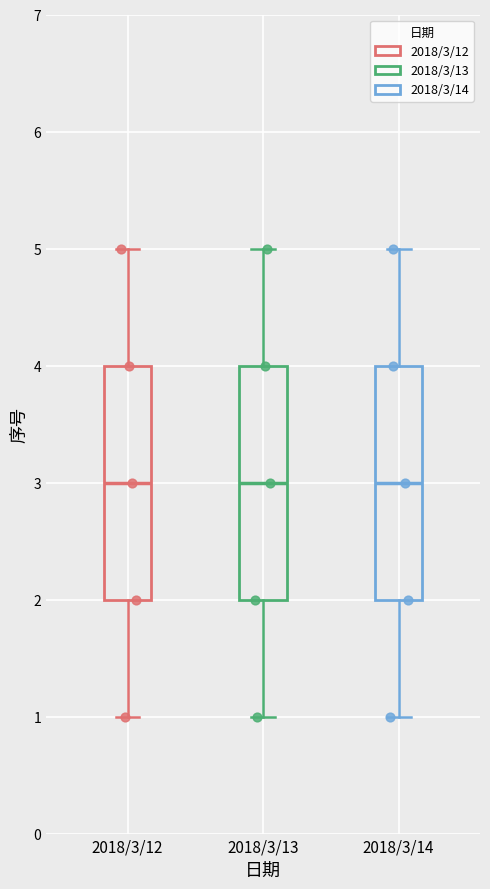

Reading left to right, read every box against the y-axis: the position of its median line, the range the box covers, and the ends of its whiskers. The values are not printed on the chart, so give them approximately, as read against the axis.

2018/3/12: median 3, box 2 to 4, whiskers 1 to 5
2018/3/13: median 3, box 2 to 4, whiskers 1 to 5
2018/3/14: median 3, box 2 to 4, whiskers 1 to 5